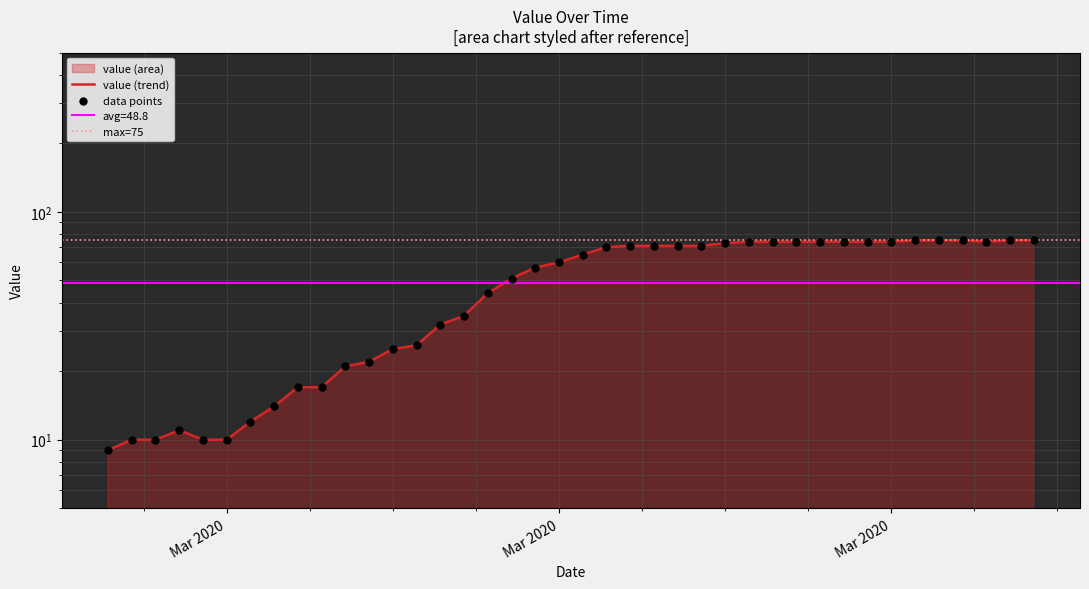

What is the change in value from 2020-03-23 to 2020-03-24?

+2